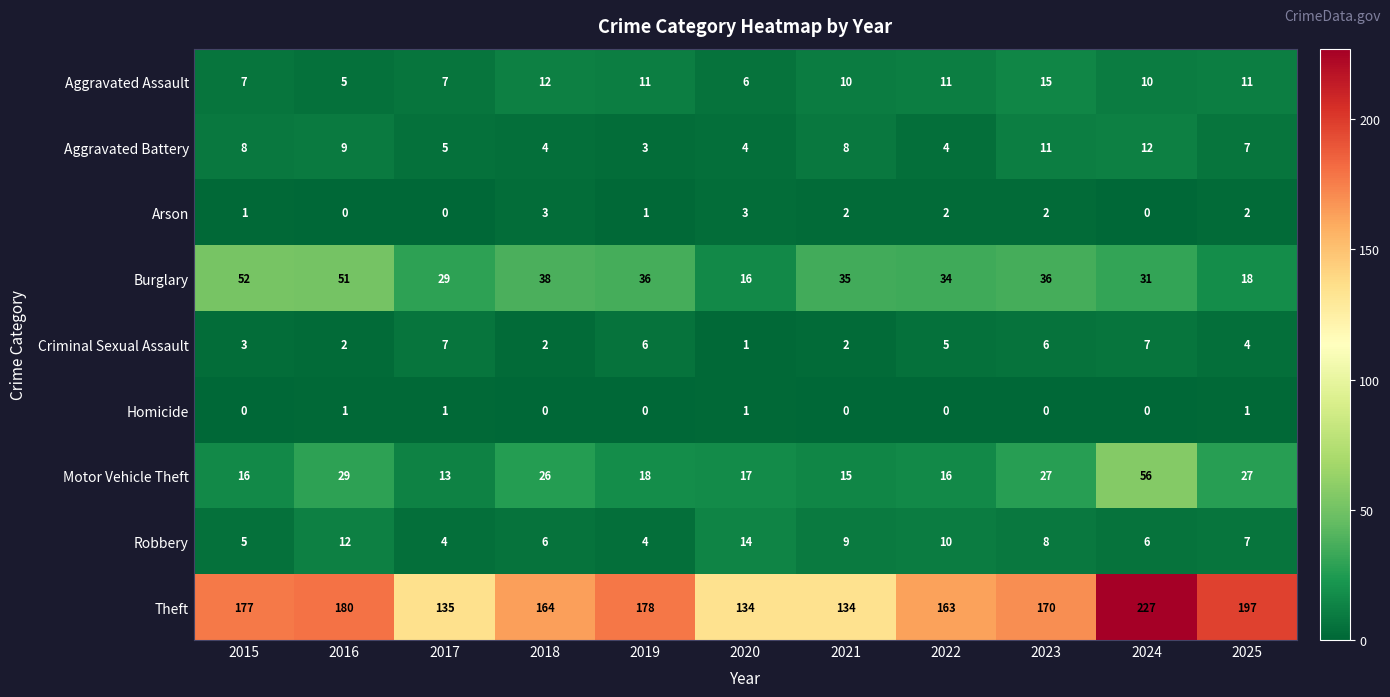

Between 2015 and 2019, which series saw the biggest shift?

Burglary